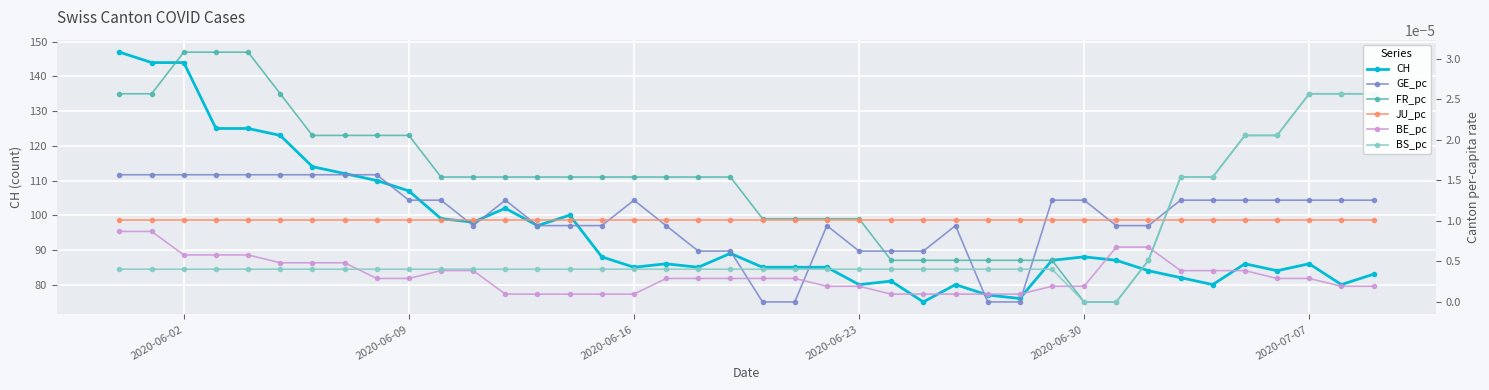

True or false: BE_pc has more than 0 interior local peaks.

False